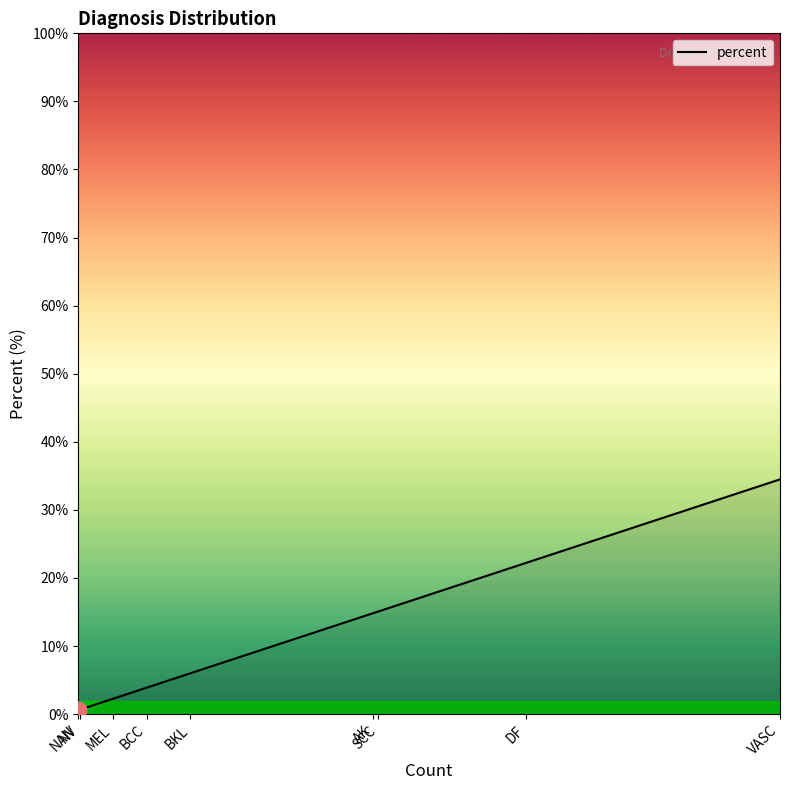

What is the difference between the maximum and minimum values?

33.9